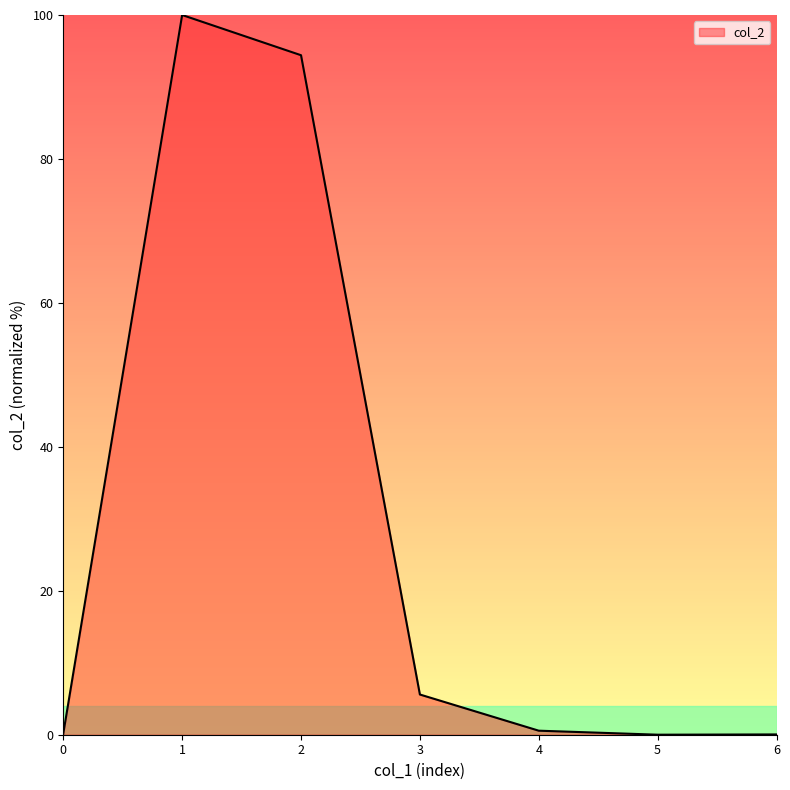

What is the change in value from 2 to 3?

-88.8